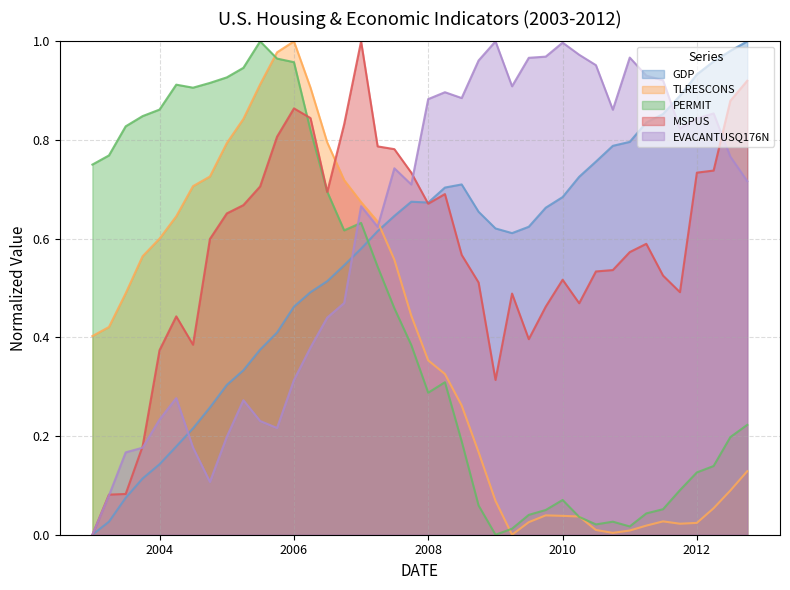

After their last crossing, which series has the higher values: PERMIT or GDP?

GDP